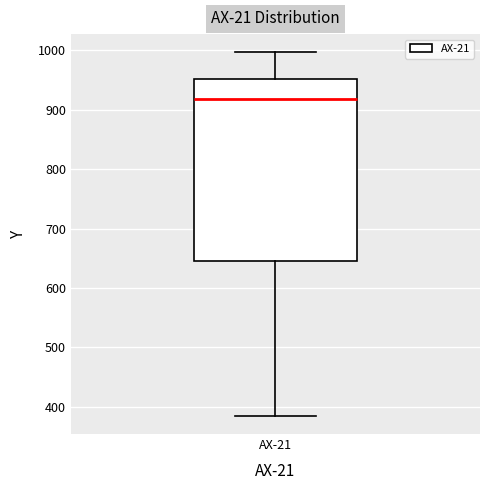

Read this box plot against the y-axis: the position of the median line, the range covered by the box, and the ends of both whiskers. The values are not printed on the chart, so give them approximately, as read against the axis.

median 920, box 640 to 950, whiskers 380 to 1000